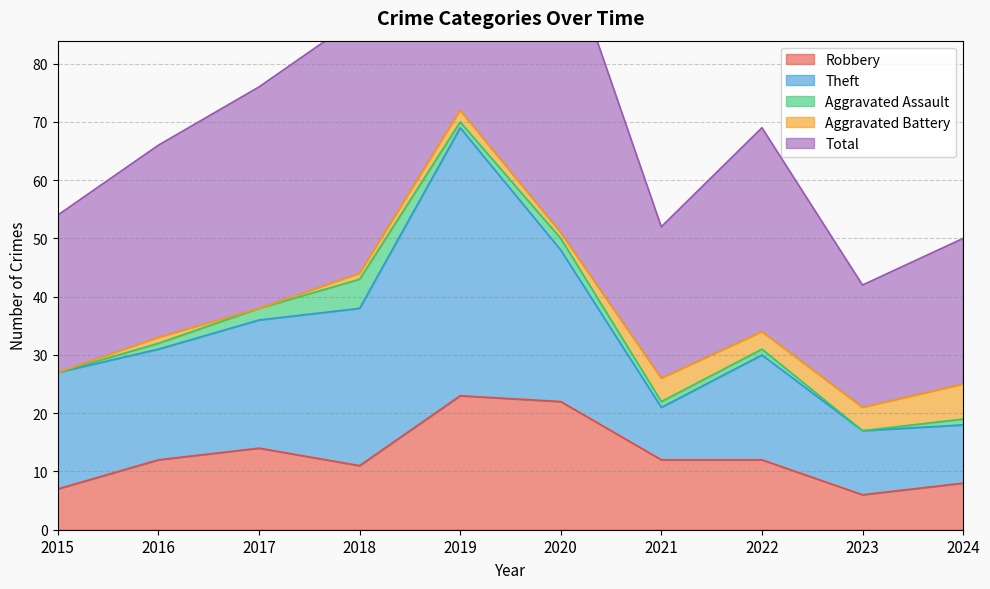

How many series are shown in this chart?

5